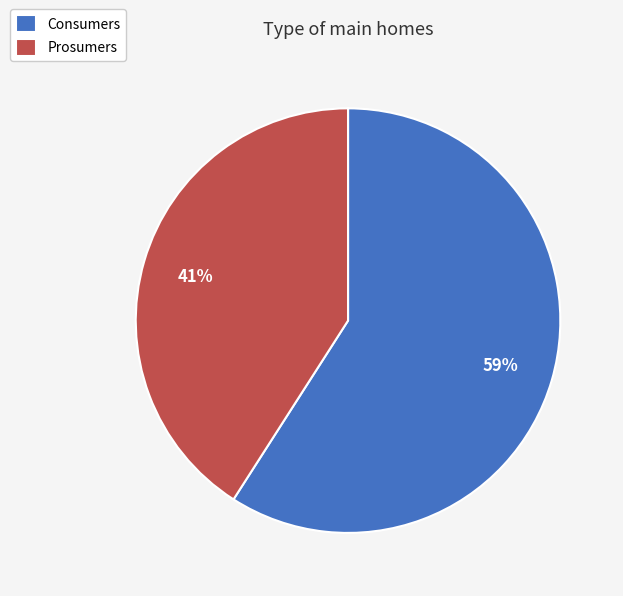

To the nearest percent, what is the average slice percentage?

50%